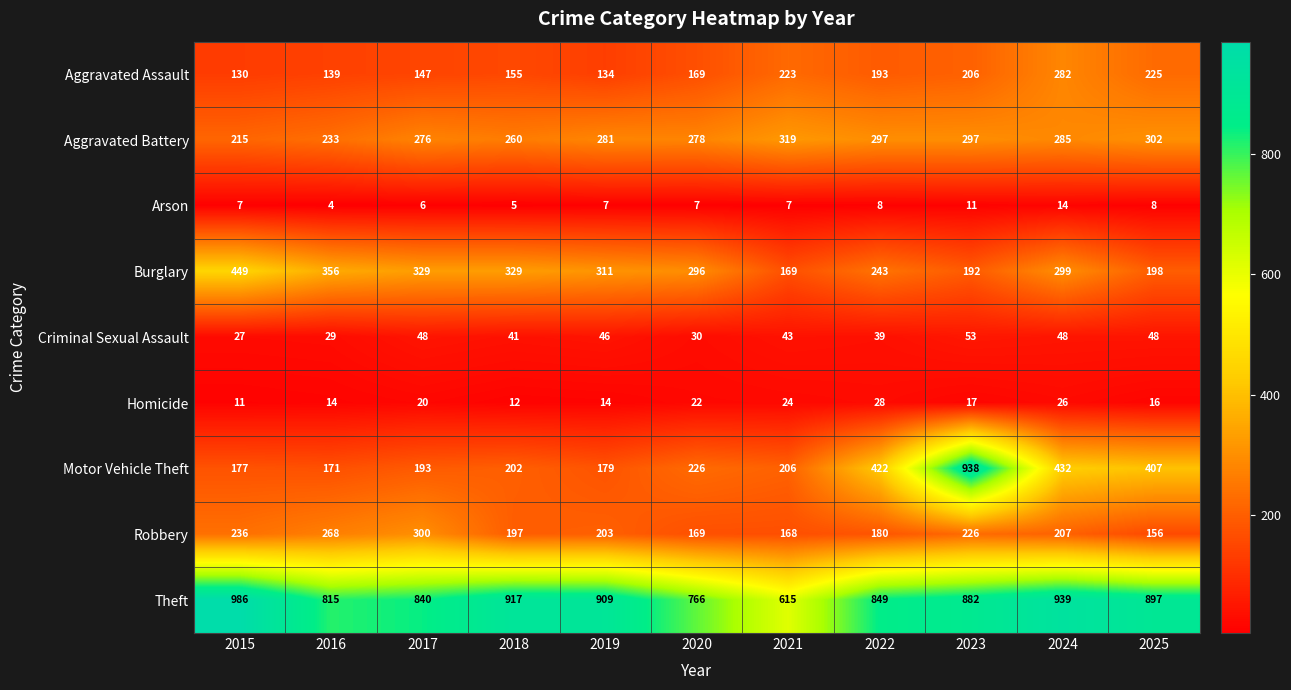

How many distinct data groups are displayed?

9